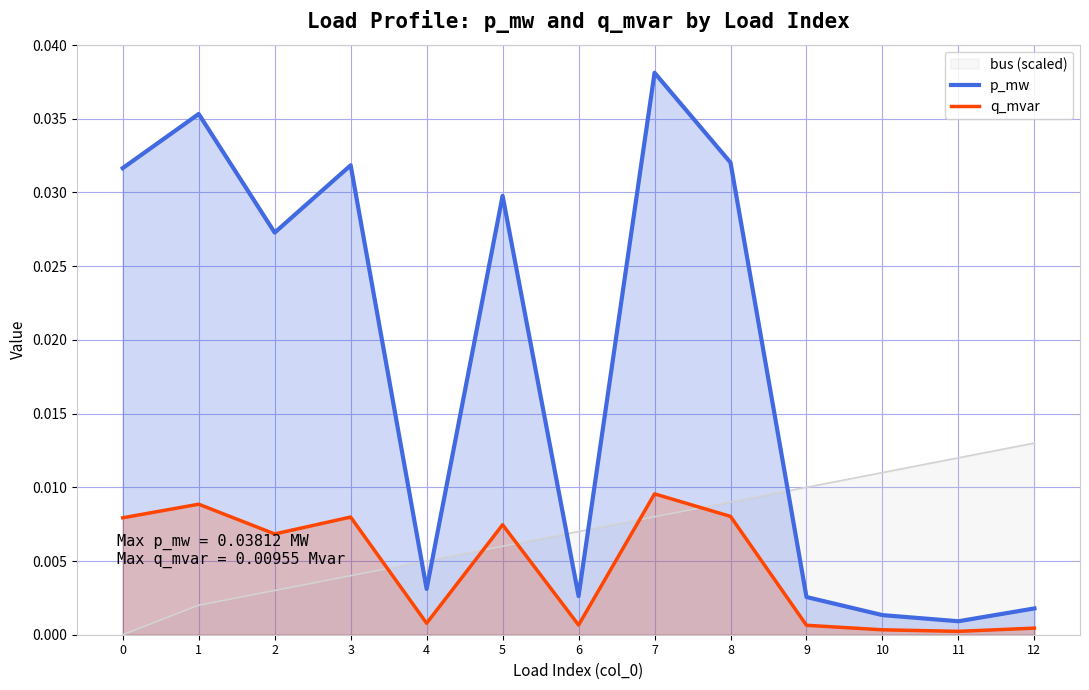

True or false: q_mvar and p_mw cross at least once.

False